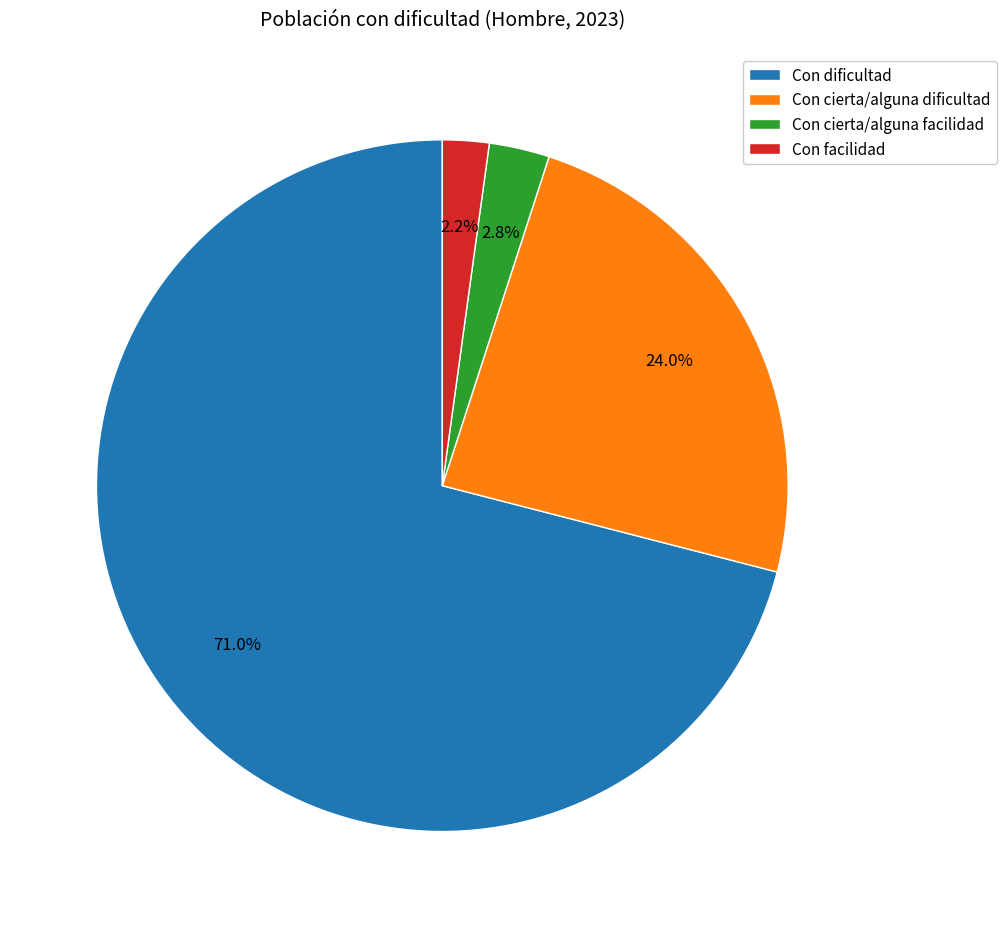

Which slice represents more than half of the pie?

Con dificultad